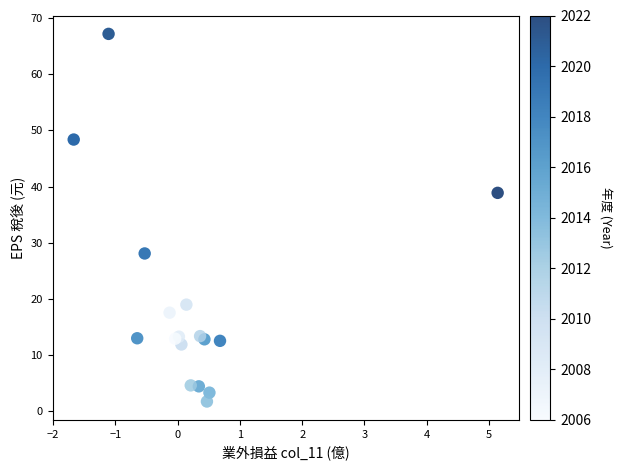

What Y value in the scatter plot is closest to 34?

38.9